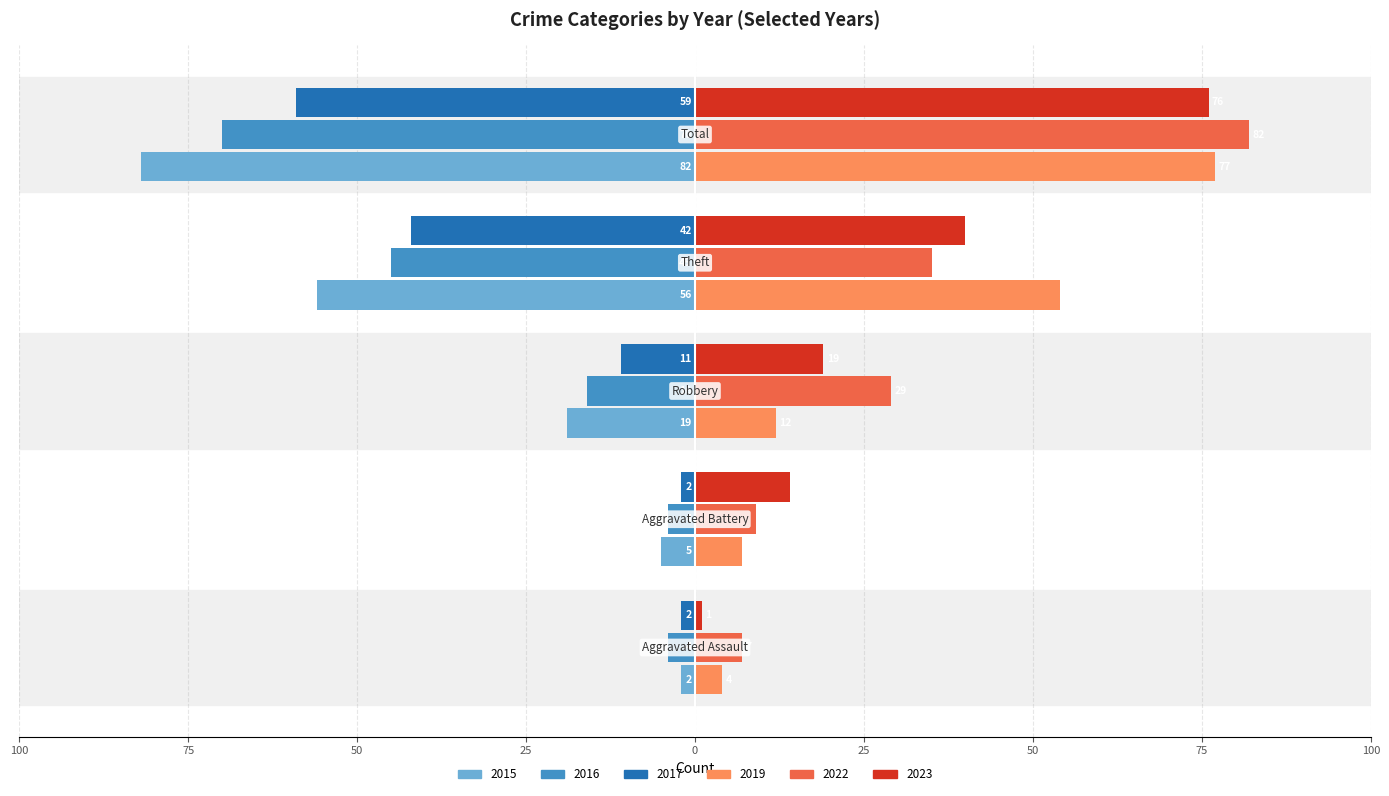

What are all the series names shown in the legend?

2015, 2016, 2017, 2019, 2022, 2023